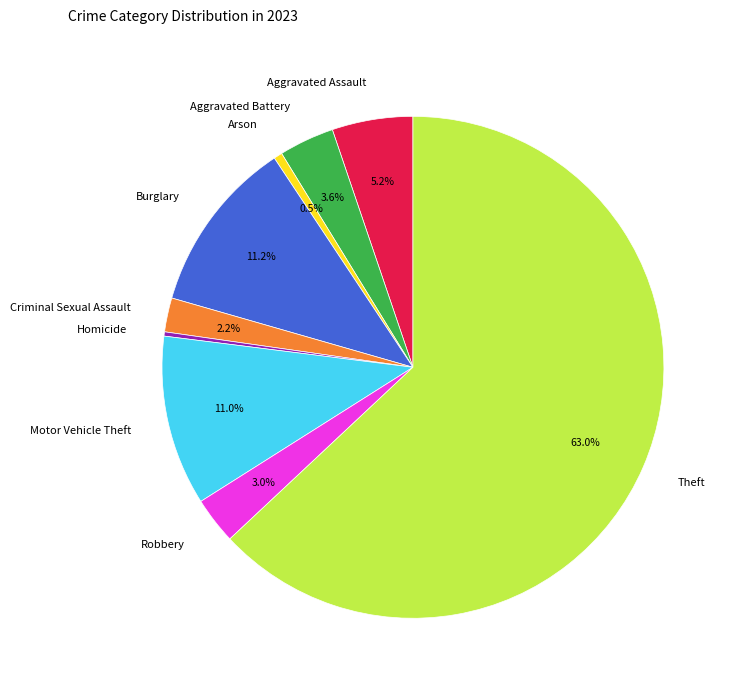

Which has a higher value, Aggravated Assault or Aggravated Battery?

Aggravated Assault